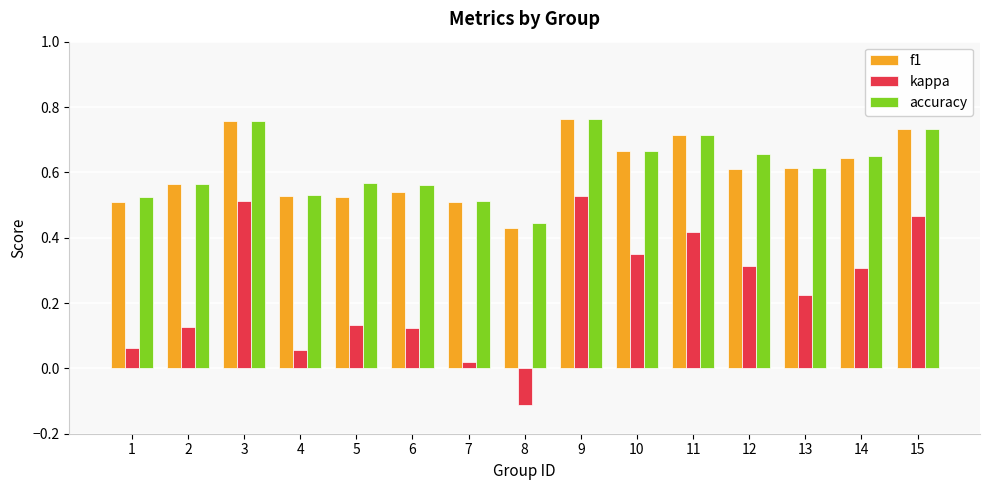

Between 11 and 14, which series saw the biggest shift?

kappa